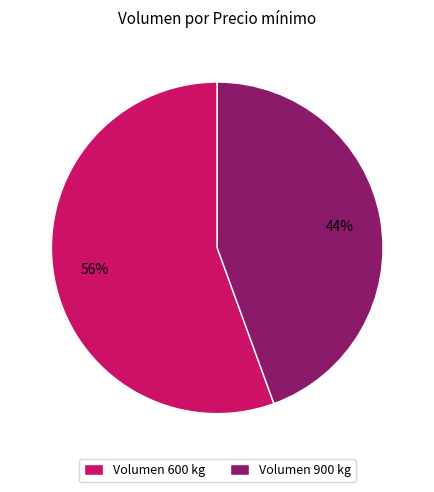

To the nearest percent, what is the combined percentage of Volumen 900 kg and Volumen 600 kg?

100%